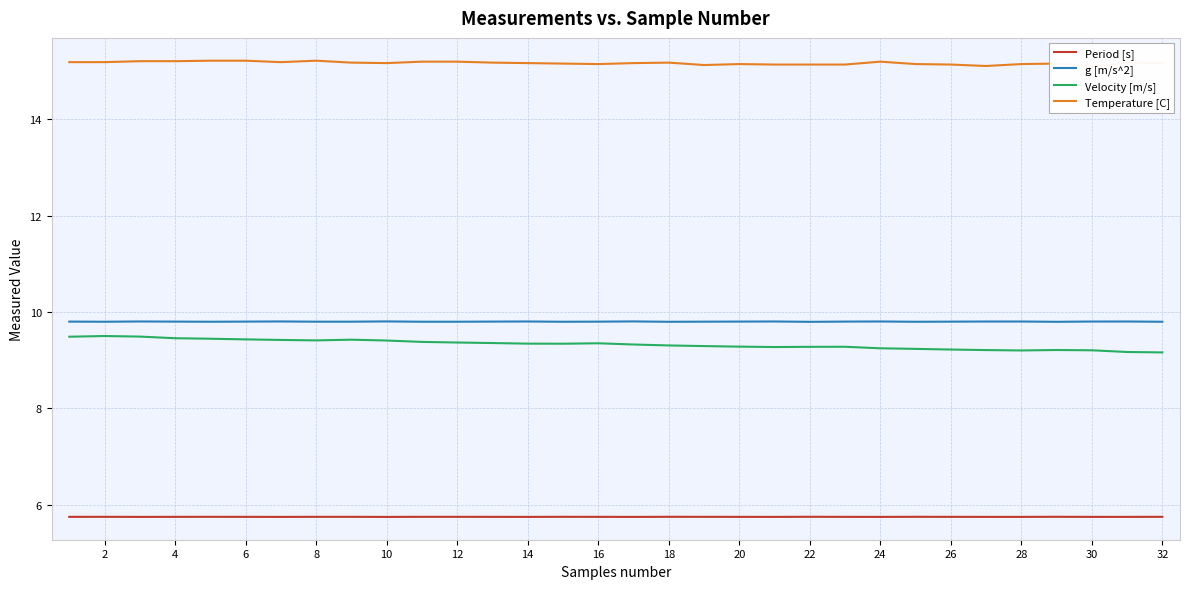

What value does the Temperature [C] series have at 2?

15.2